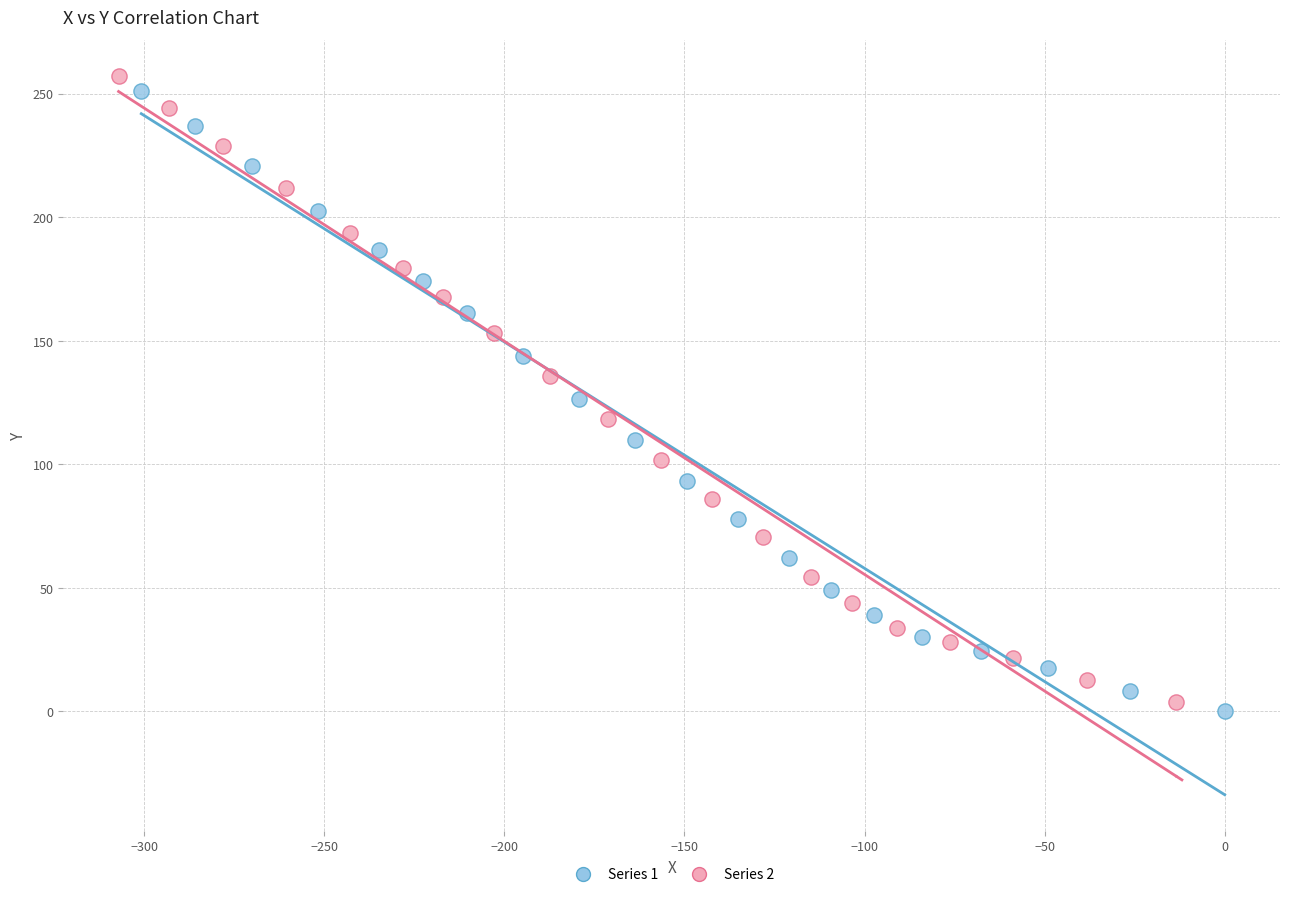

Which series has the widest spread of Y values?

Series 2